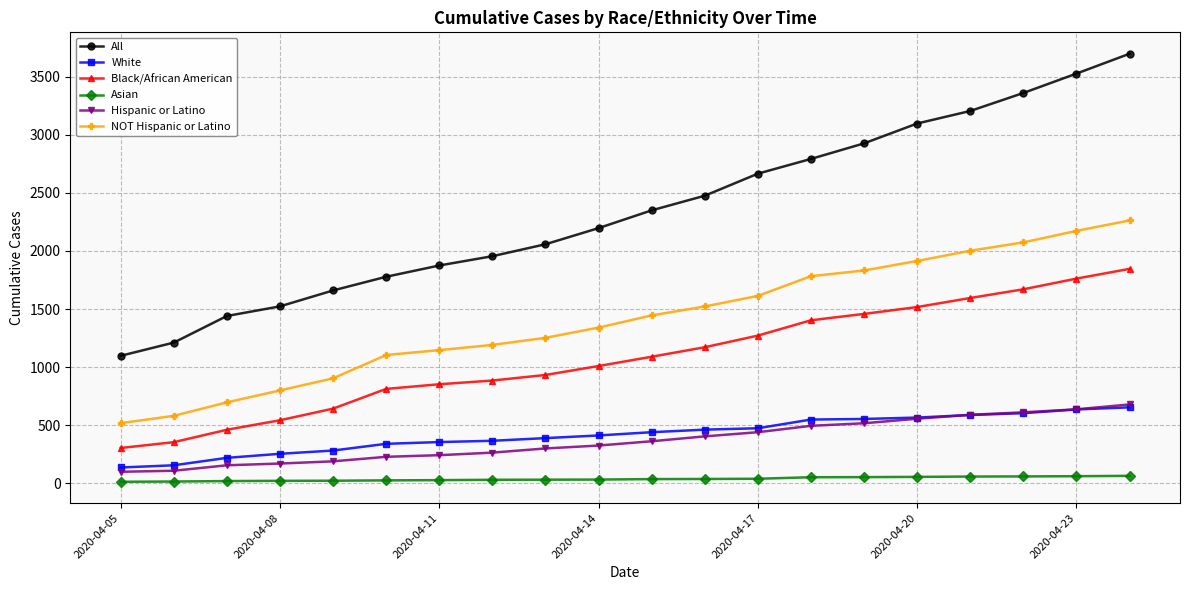

How many data points in White are less than 439?

10